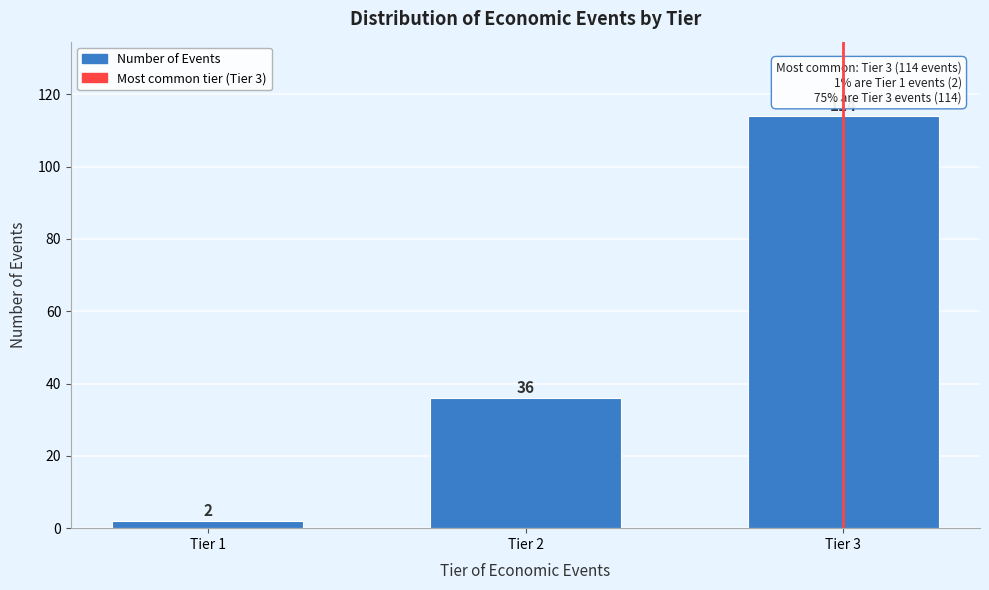

Reading left to right, transcribe all the data shown in this chart.

2	36	114